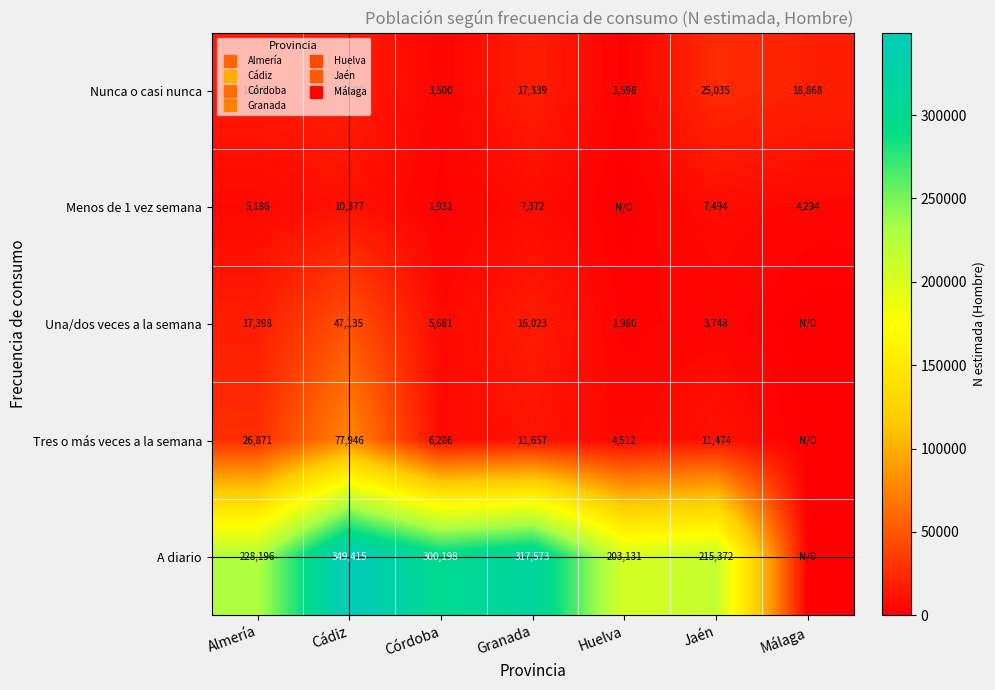

The value of Menos de 1 vez semana at Jaén is 10593. True or false?

False